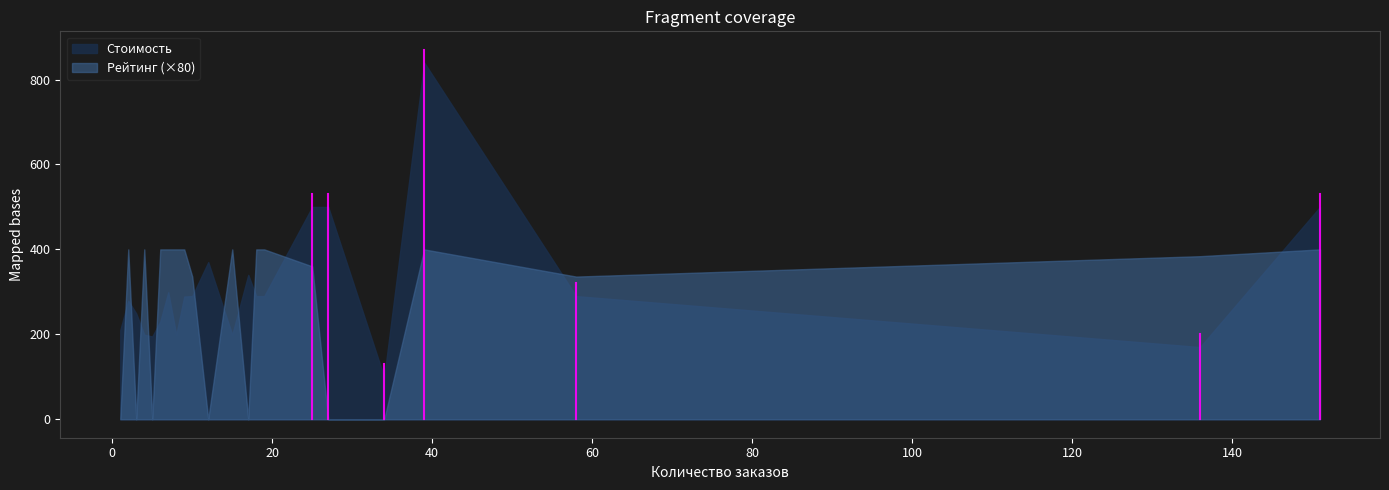

Which series has the widest spread of values?

Стоимость